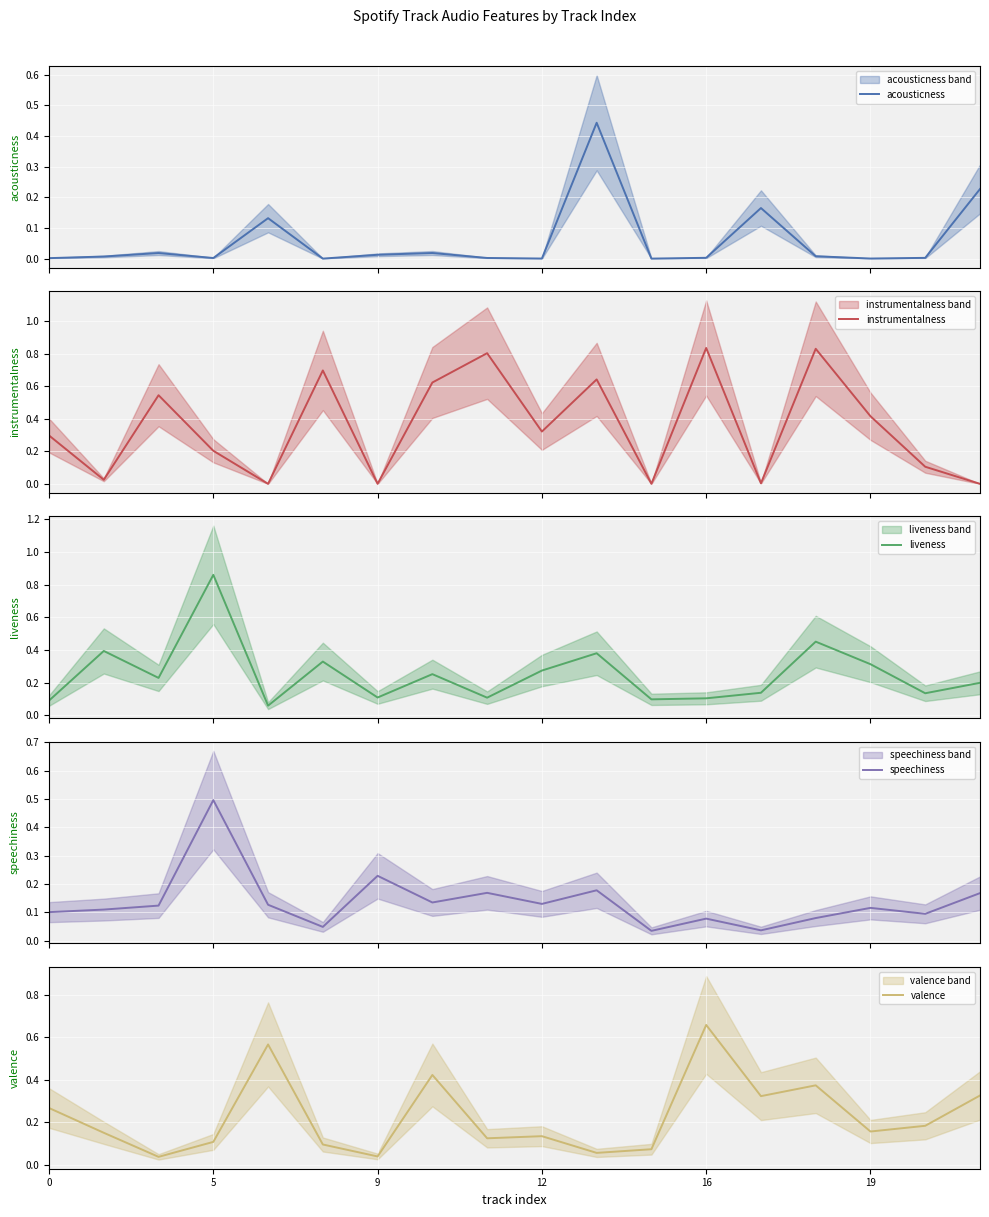

Count the number of data series in this chart.

5